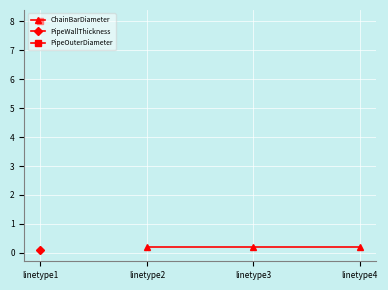

What is the approximate value of PipeOuterDiameter at linetype1?

8.0